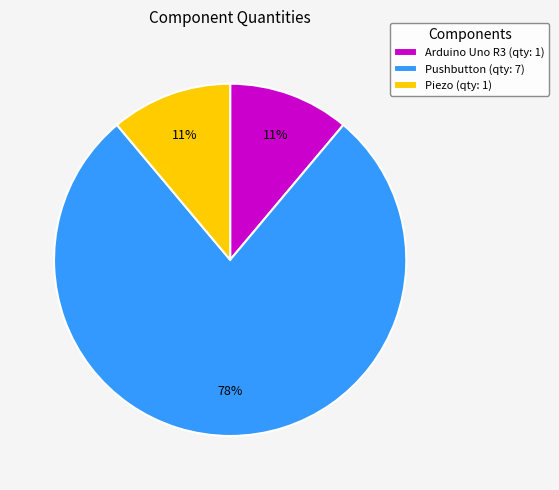

To the nearest percent, what is the combined percentage of Piezo (qty: 1) and Arduino Uno R3 (qty: 1)?

22%